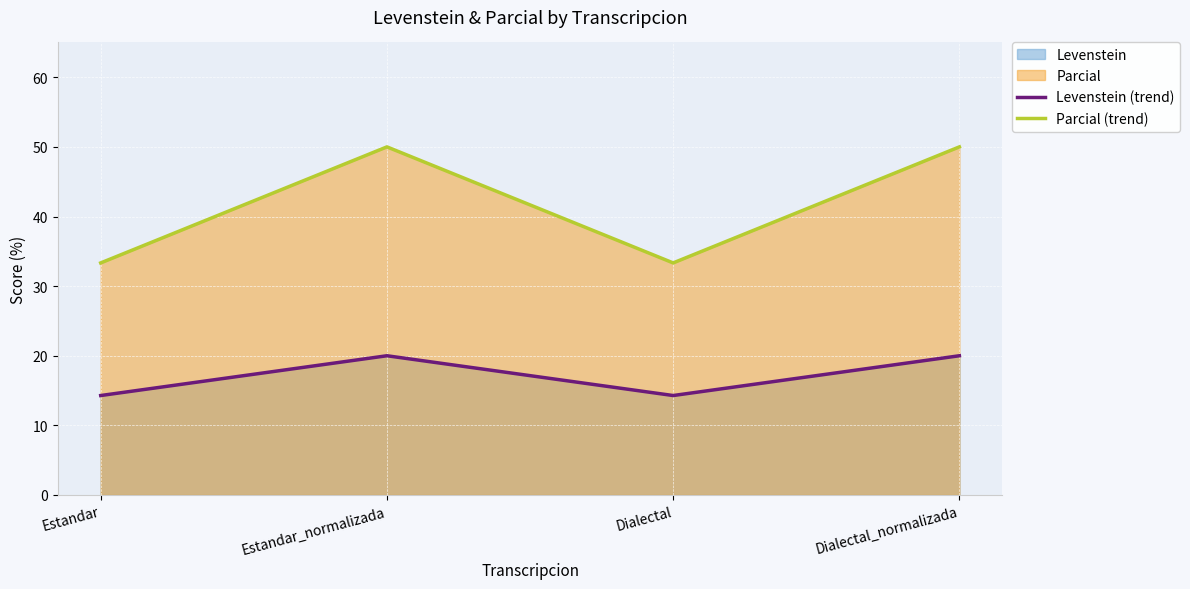

At which category is the sum across all series the highest?

Estandar_normalizada